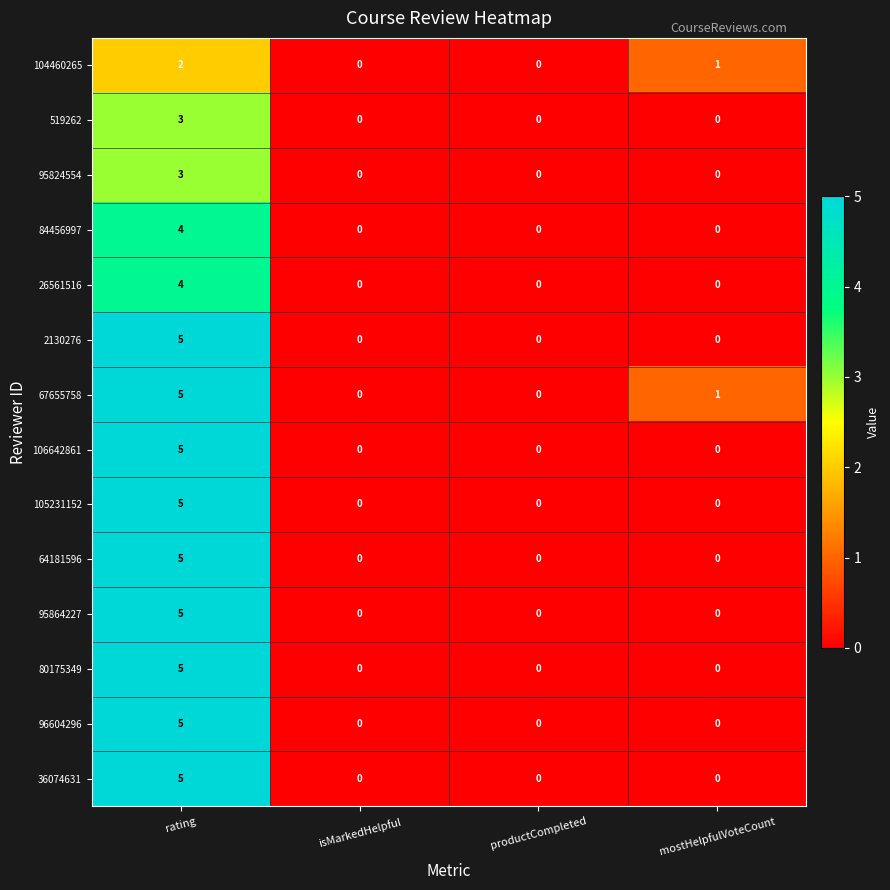

At which category does the chart reach its peak across all series?

rating